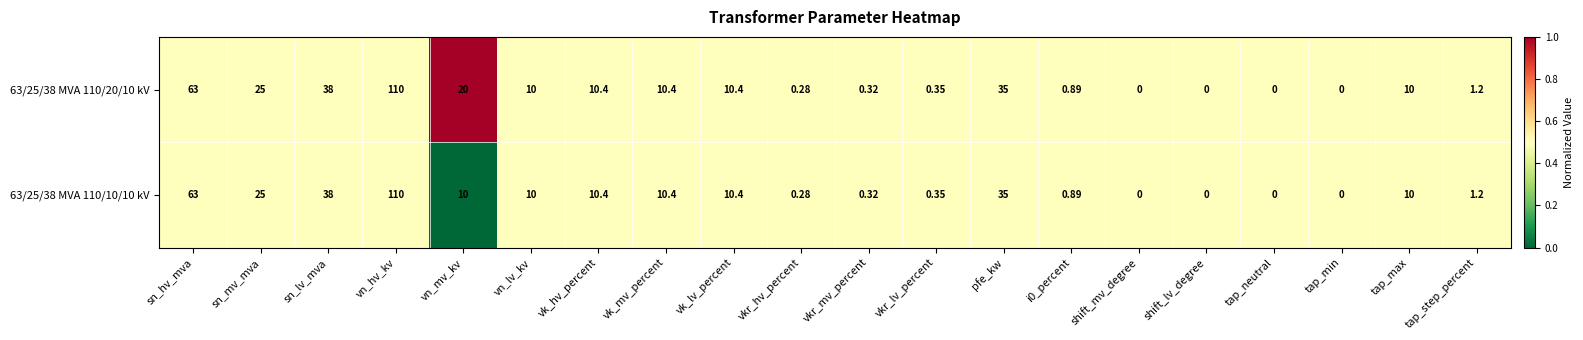

What is the total value across all series at vkr_hv_percent?

0.6